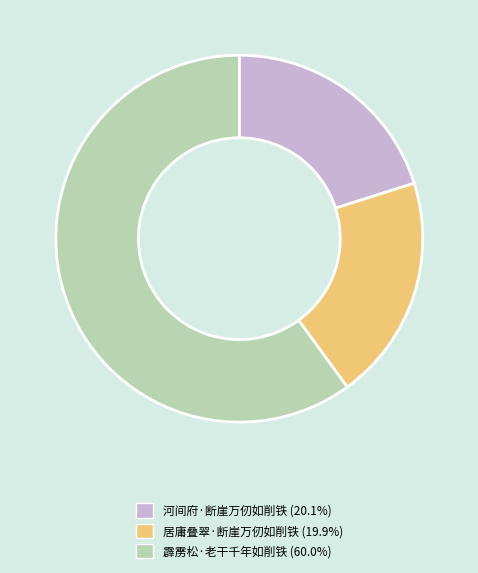

Which slice represents more than half of the pie?

霹雳松·老干千年如削铁